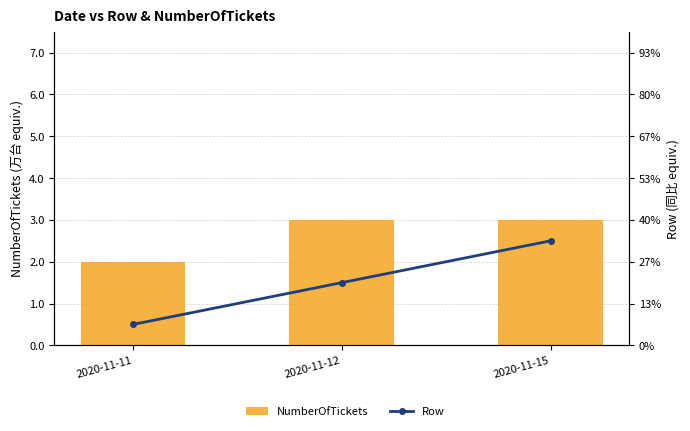

Which series changed the most between 2020-11-11 and 2020-11-12?

Row